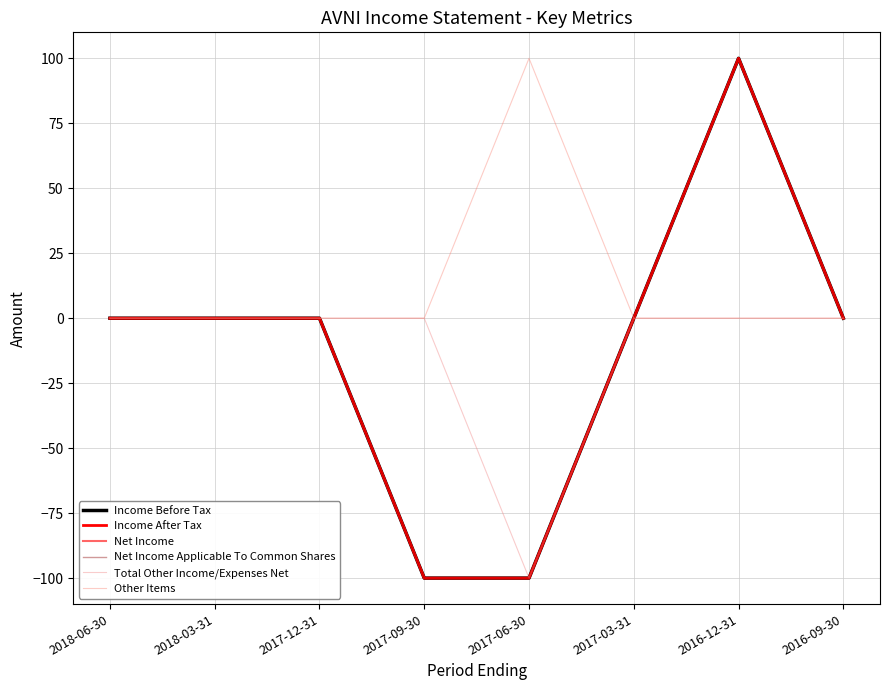

Is this an area chart (filled region under the line)?

No